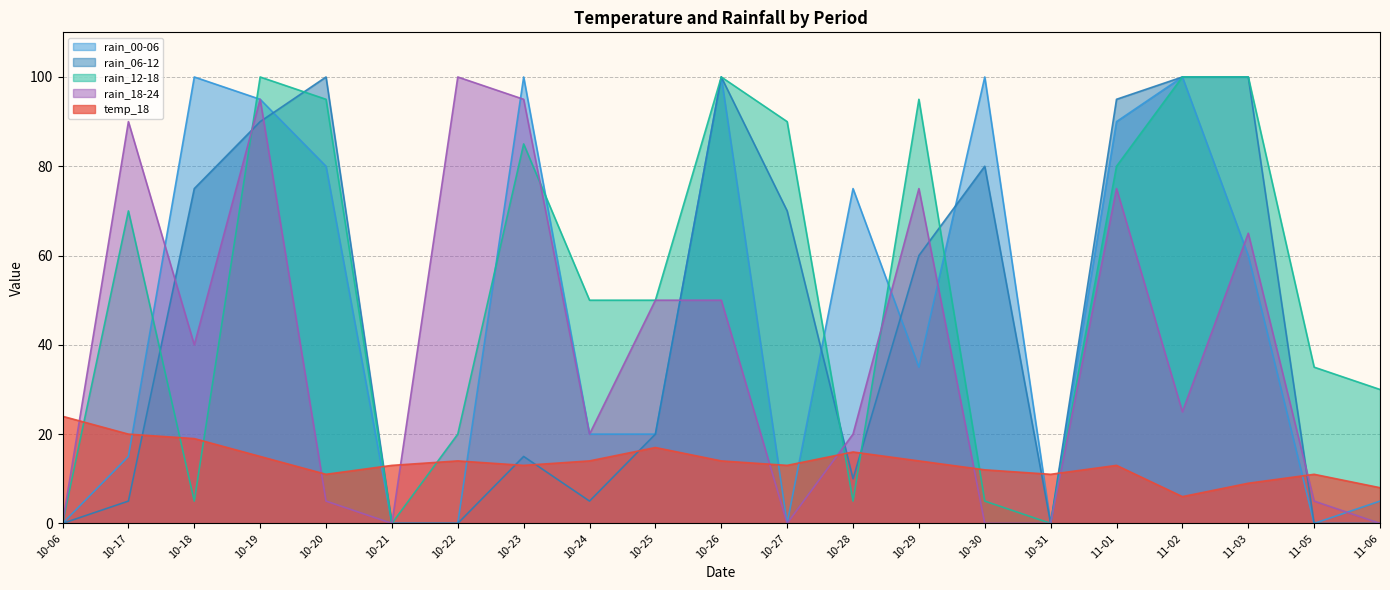

What are all the series names shown in the legend?

rain_00-06, rain_06-12, rain_12-18, rain_18-24, temp_18